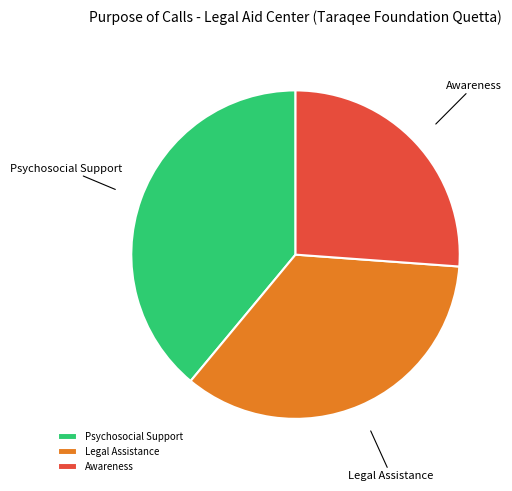

True or false: Awareness accounts for 26% of the total.

True